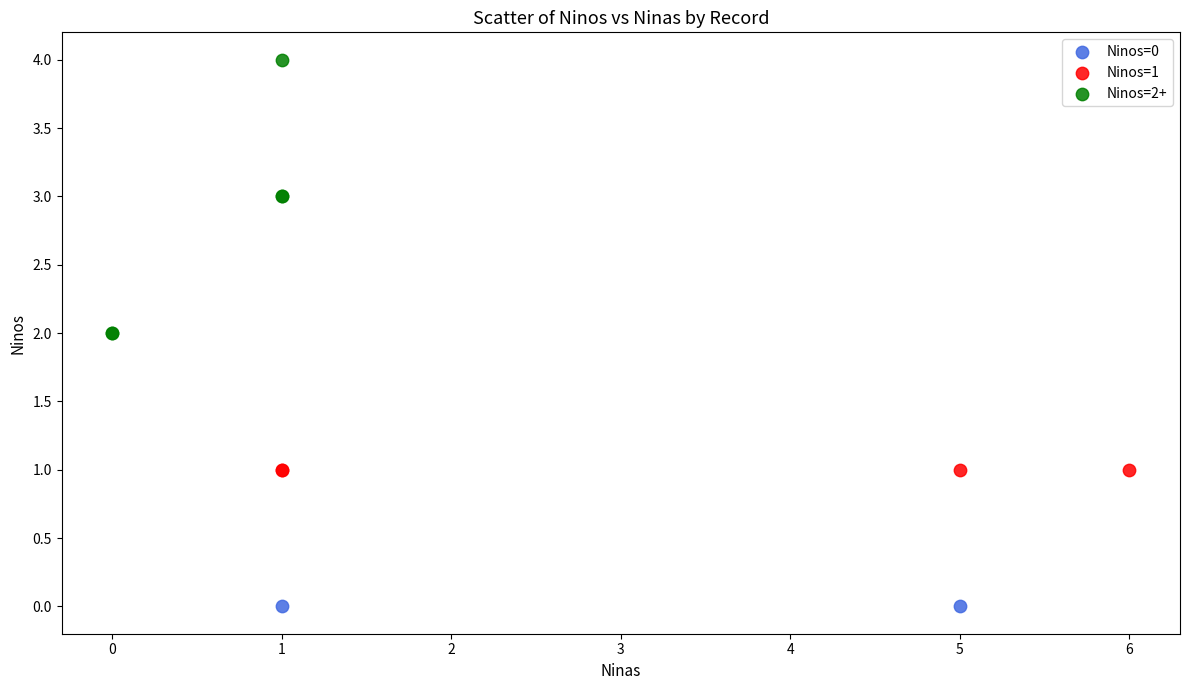

Which series contains the lowest Y value?

Ninos=0